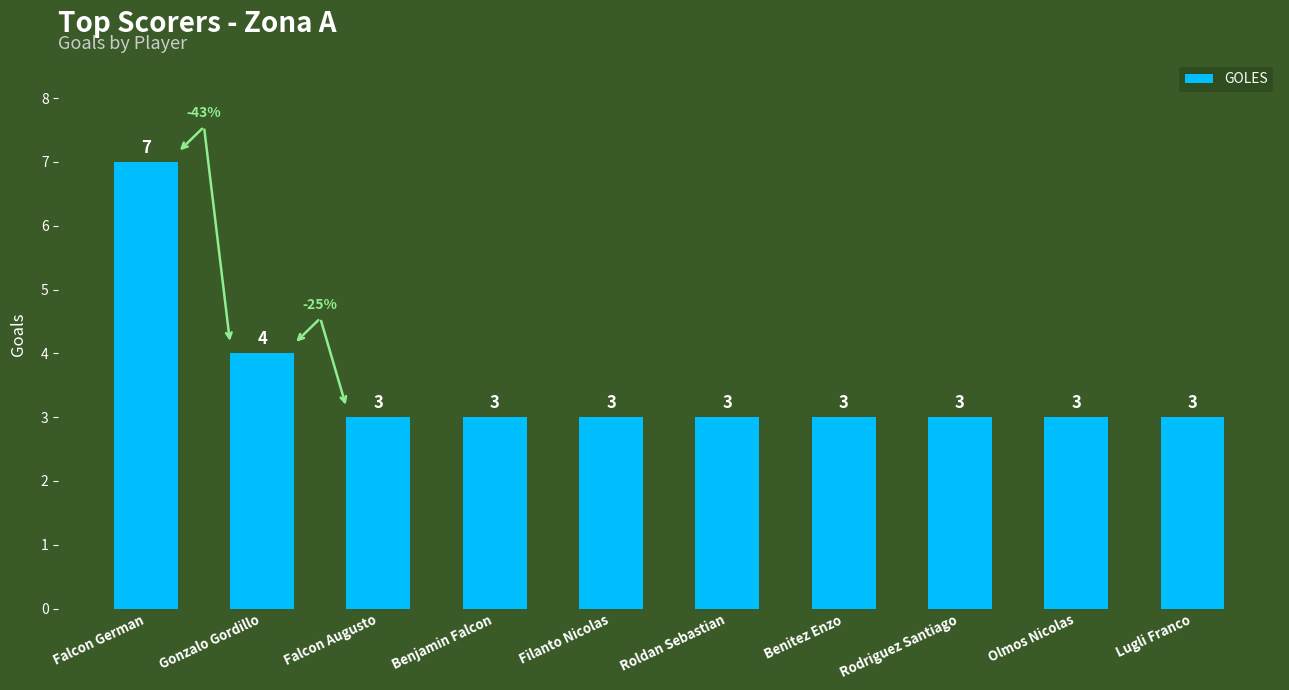

What is the sum of all values?

35